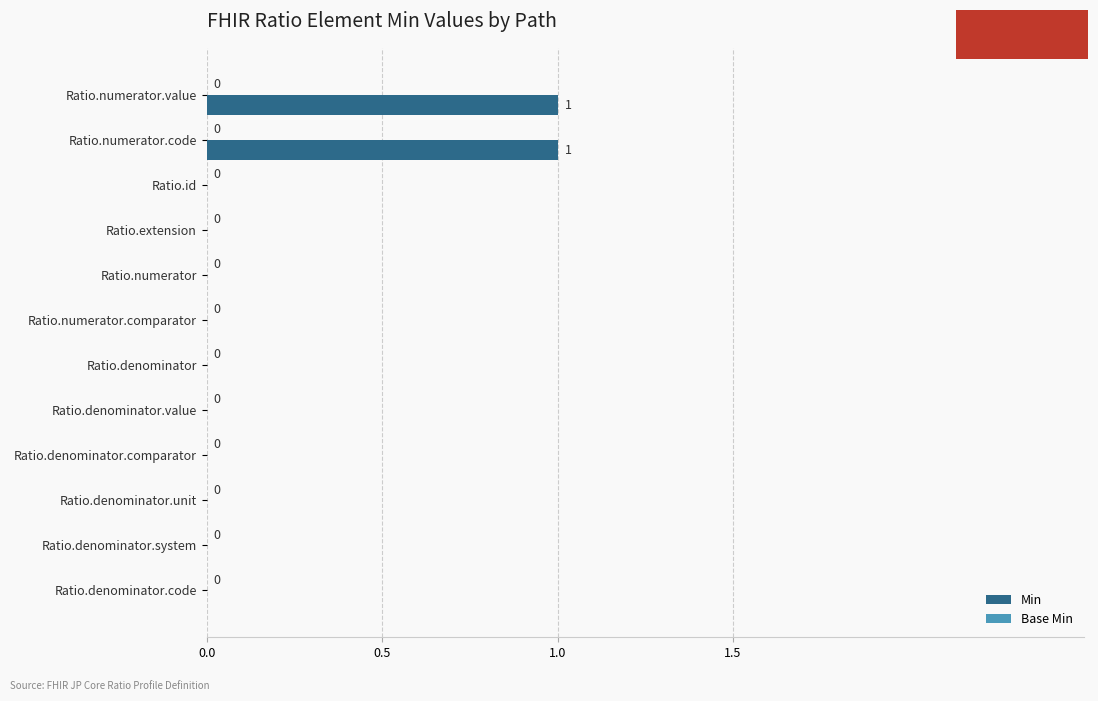

Reading bottom to top, transcribe all the data shown in this chart.

Ratio.denominator.code=0	Ratio.denominator.system=0	Ratio.denominator.unit=0	Ratio.denominator.comparator=0	Ratio.denominator.value=0	Ratio.denominator=0	Ratio.numerator.comparator=0	Ratio.numerator=0	Ratio.extension=0	Ratio.id=0	Ratio.numerator.code=1	Ratio.numerator.value=1